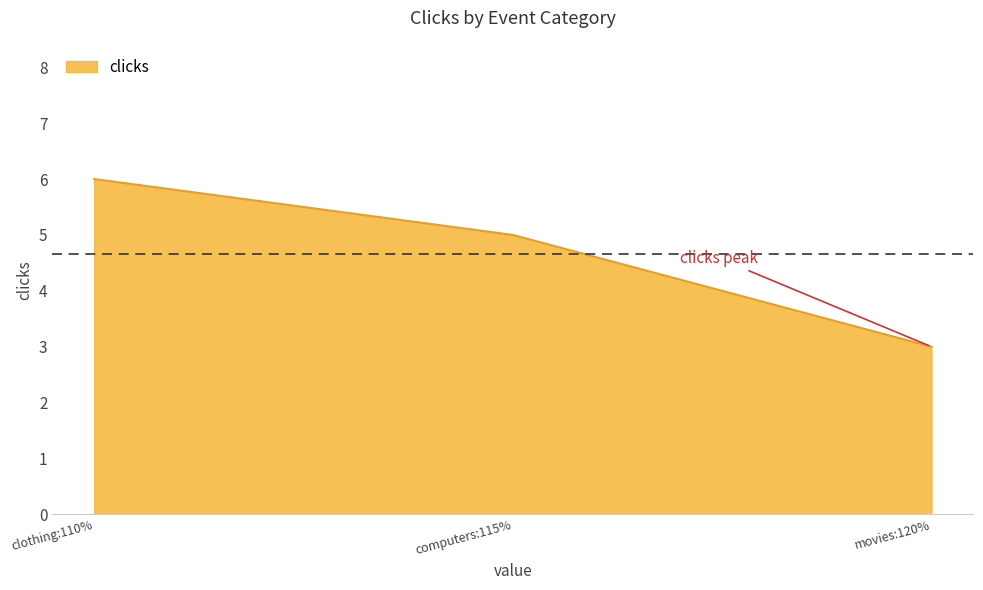

Read the value at clothing:110%.

6